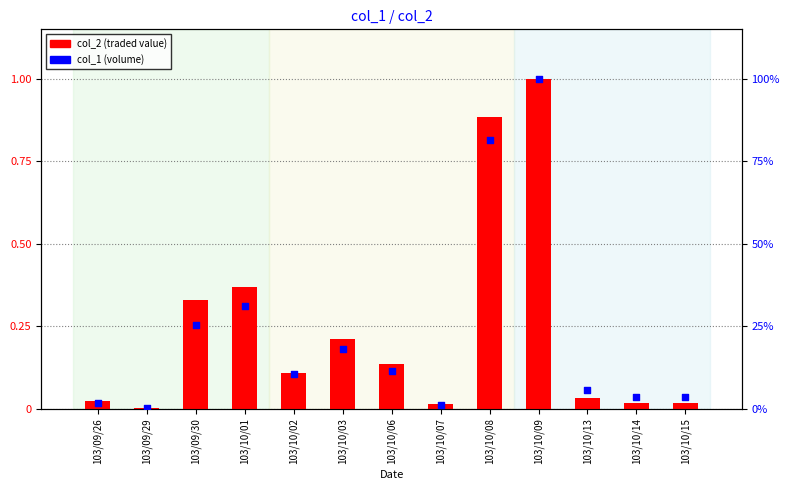

At which category is the sum across all series the highest?

103/10/09